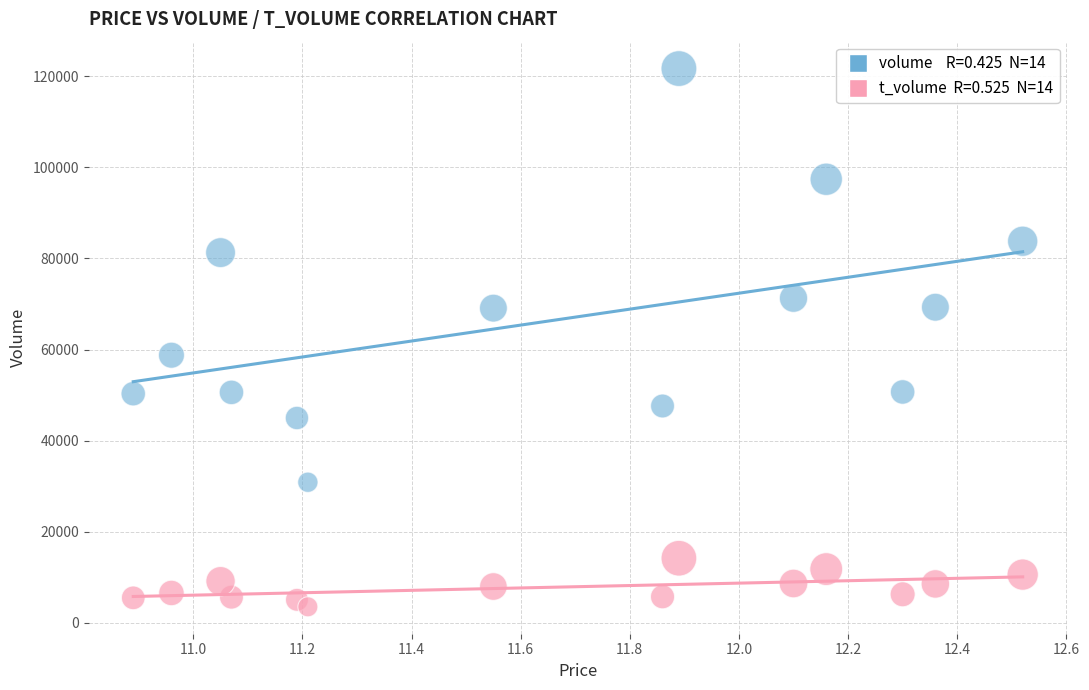

Across all series, what Y value is closest to 62594?

58745